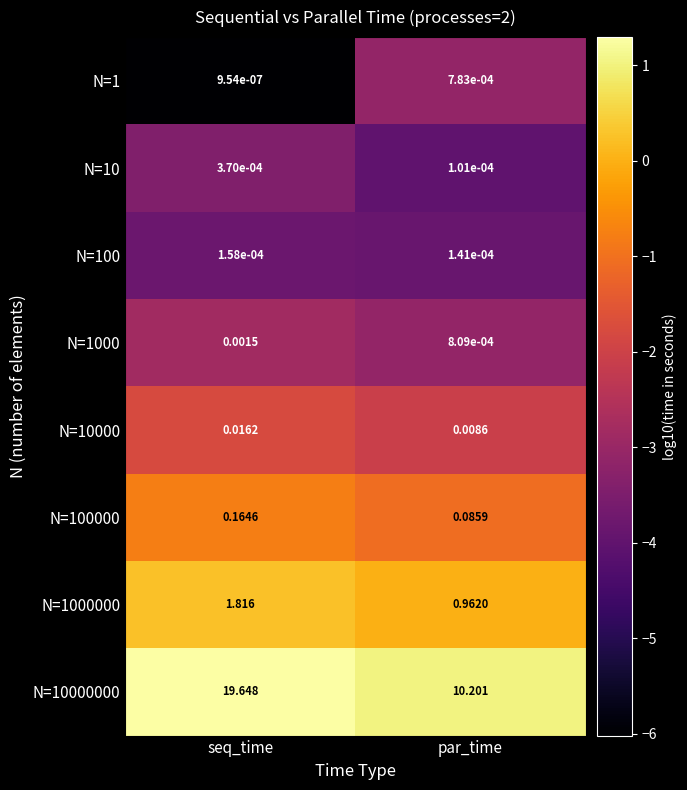

What is the difference between the highest and lowest values at par_time?

10.2